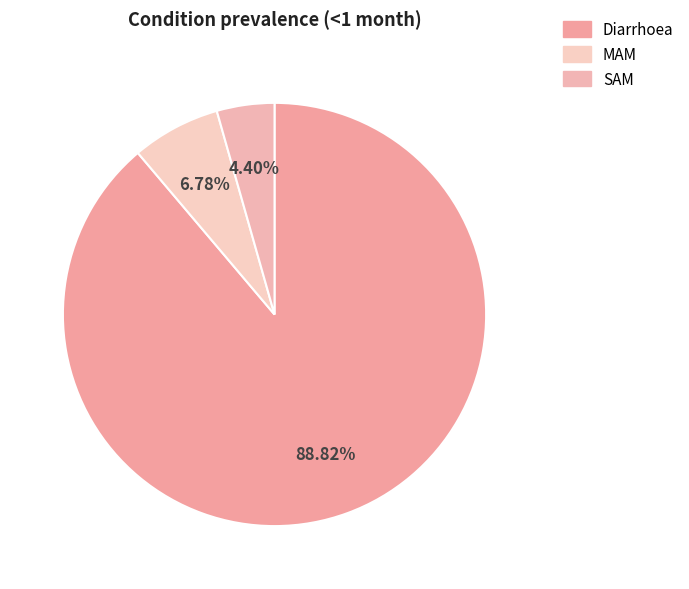

To the nearest percent, what is the average slice percentage?

33%